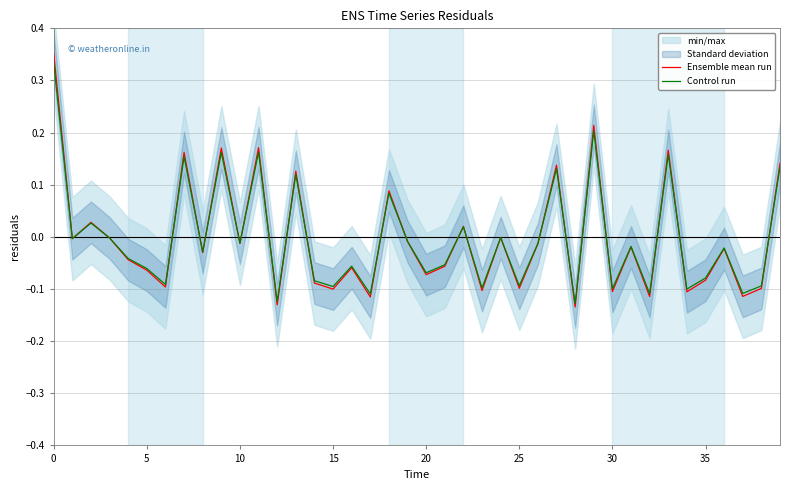

How many times do Ensemble mean run and Control run cross each other?

22